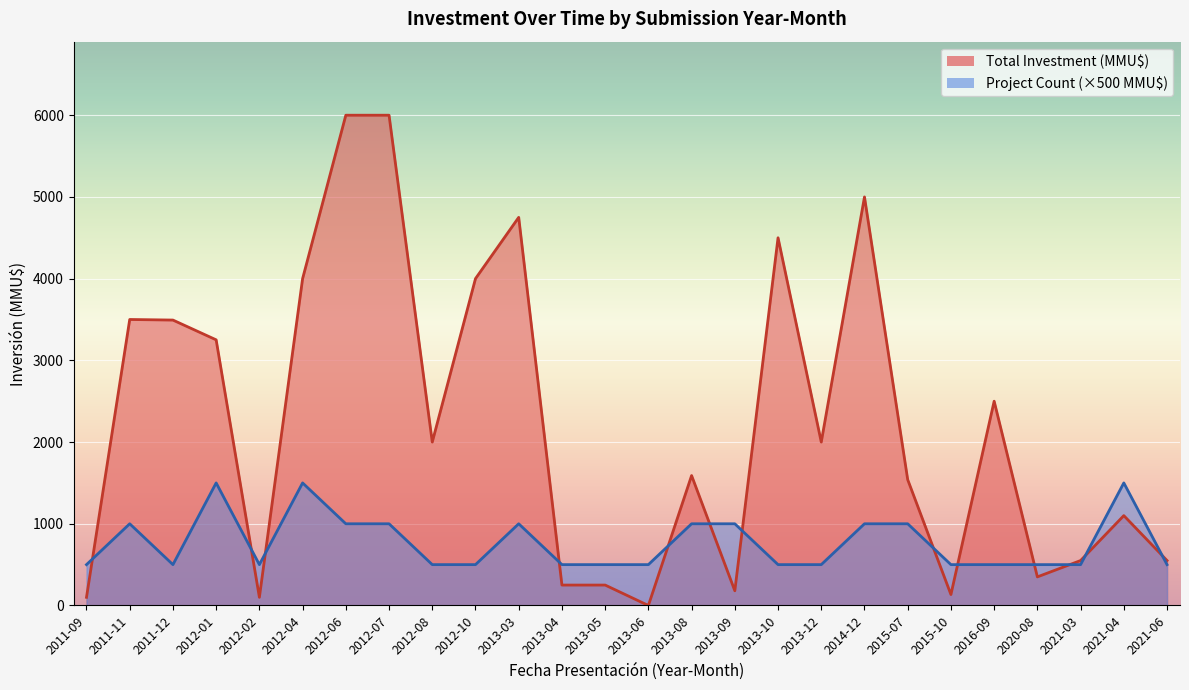

What is the sum of all Total Investment (MMU$) values?

57688